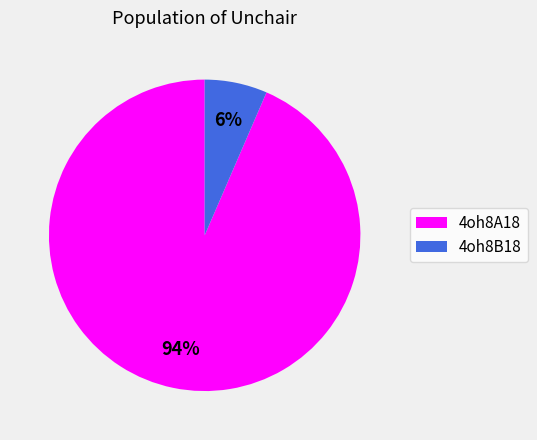

To the nearest percent, what percentage of the pie is 4oh8B18?

6%